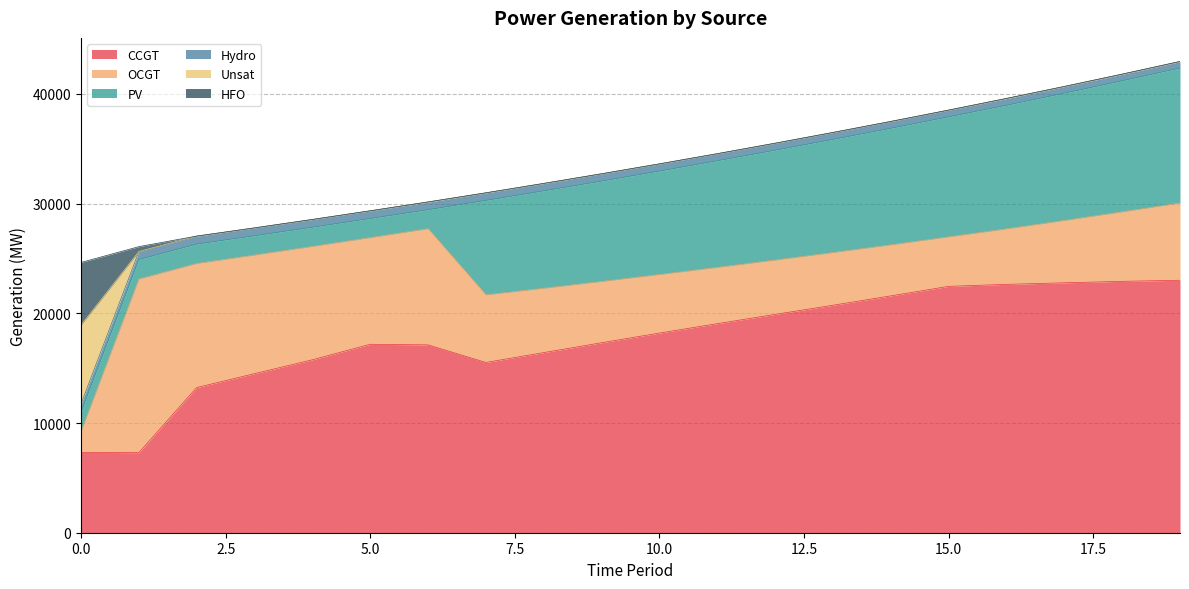

Reading left to right, what are all the values shown in this chart?

CCGT: 7323	7299	13235	14502	15766	17177	17122	15520	16420	17318	18199	19056	19900	20738	21589	22457	22640	22782	22915	23012
OCGT: 1891	15826	11306	10809	10329	9723	10589	6161	5864	5584	5336	5129	4953	4800	4653	4509	5059	5681	6334	7044
PV: 1791	1782	1773	1764	1756	1747	1738	8615	8883	9154	9436	9724	10017	10319	10628	10946	11272	11607	11951	12305
Hydro: 734	726	719	712	704	697	689	681	669	661	651	641	634	626	619	611	605	597	590	583
Unsat: 7192	0	8	0	0	0	15	8	5	2	0	0	0	1	1	1	13	14	14	14
HFO: 5705	443	0	0	0	0	0	0	0	0	0	0	0	0	0	0	0	0	0	0